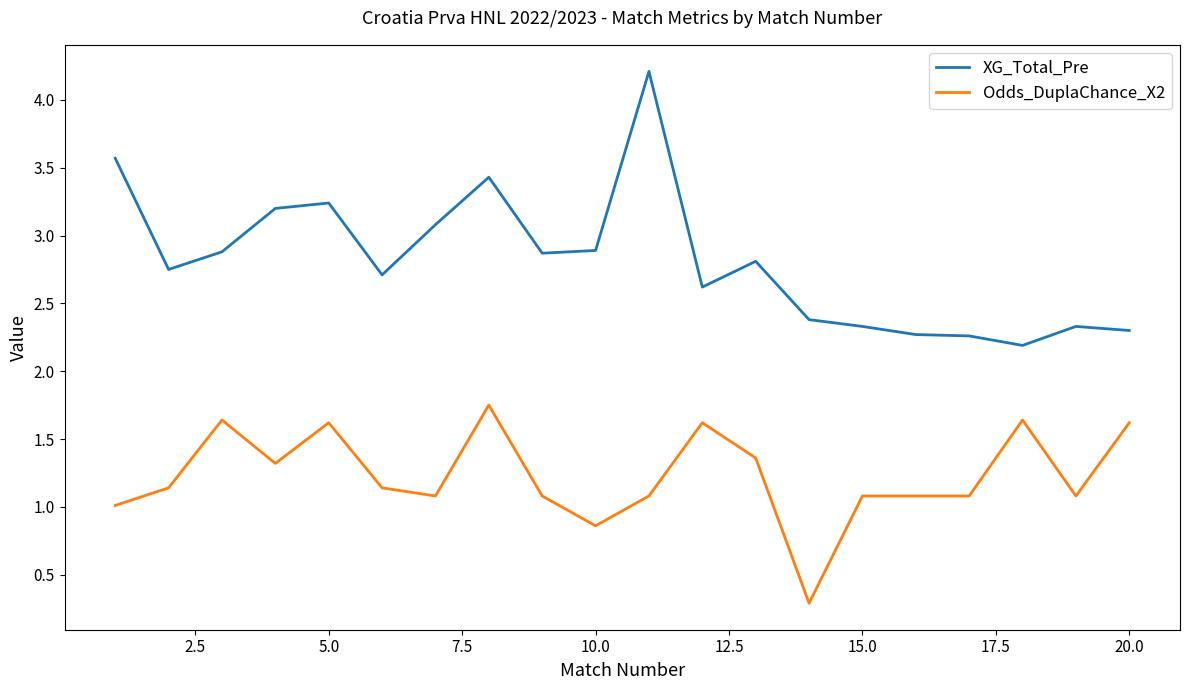

Does the chart have visible grid lines?

No